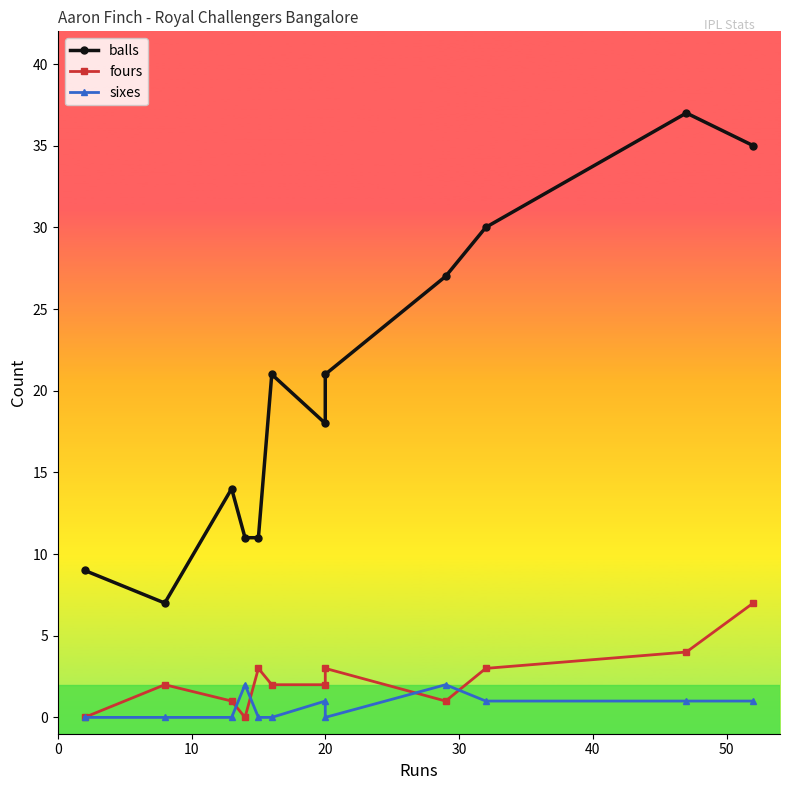

In balls, how many points are lower than both neighbors (excluding endpoints)?

2